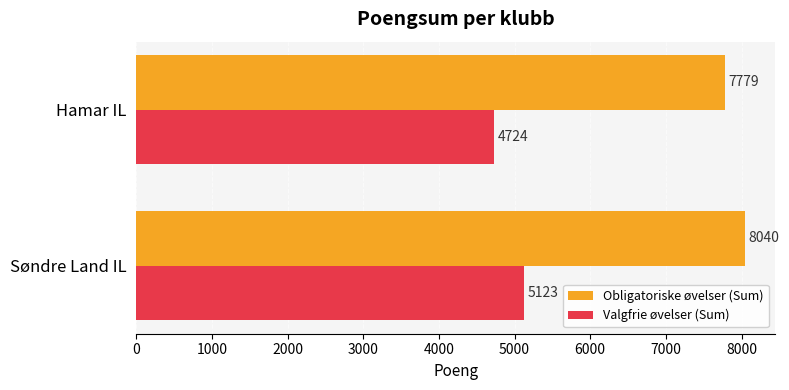

List the series in order of their overall mean, lowest first.

Valgfrie øvelser (Sum), Obligatoriske øvelser (Sum)